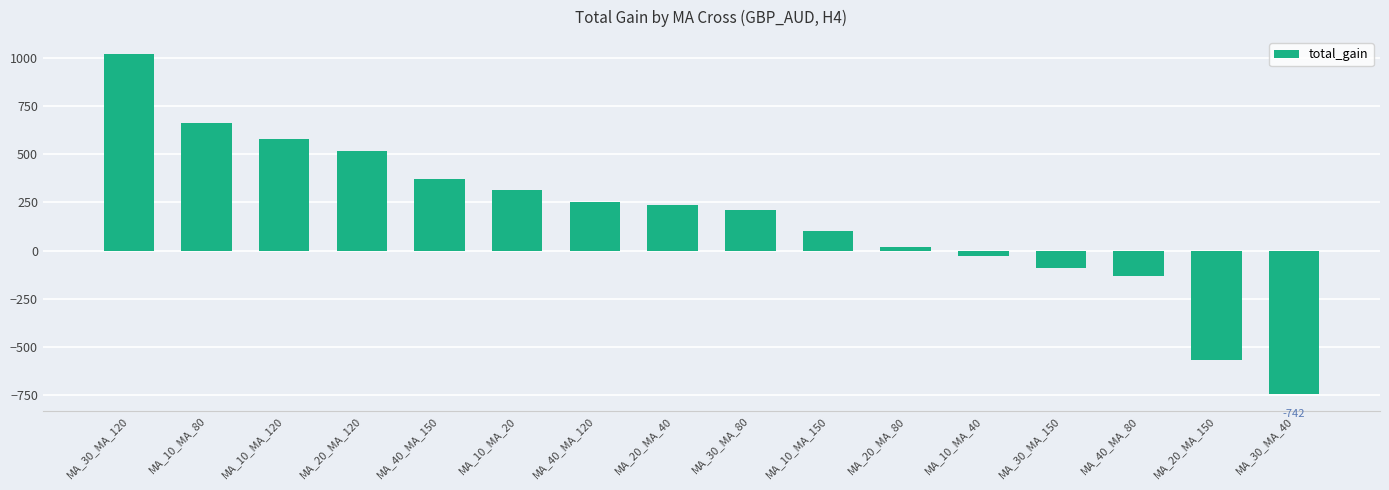

How many positive values are there?

11